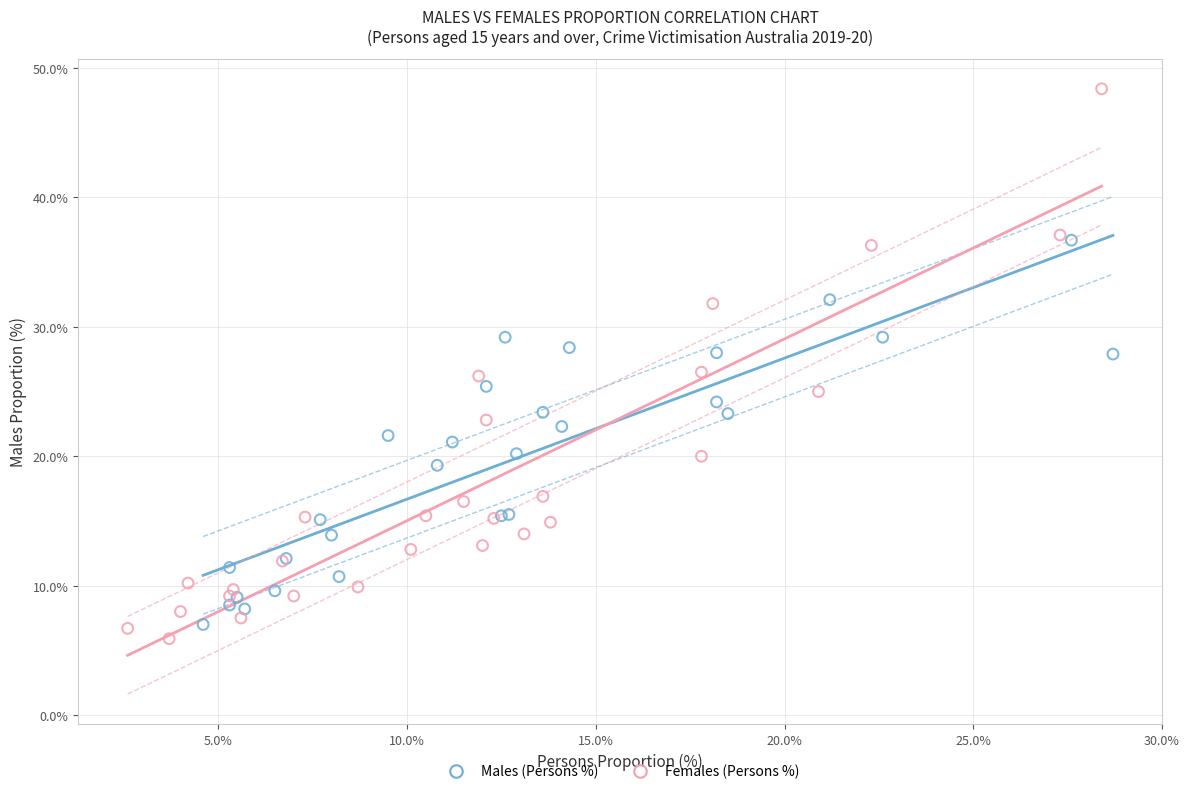

Which series contains the highest Y value?

Females (Persons %)